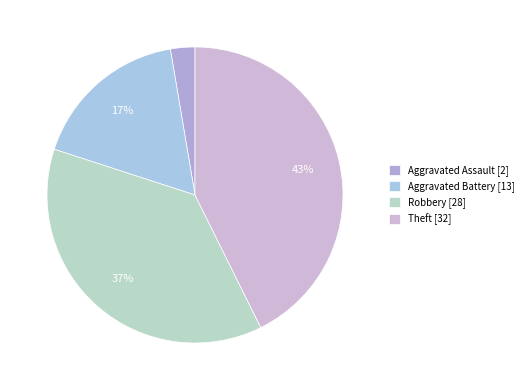

Count the number of slices in the pie.

4